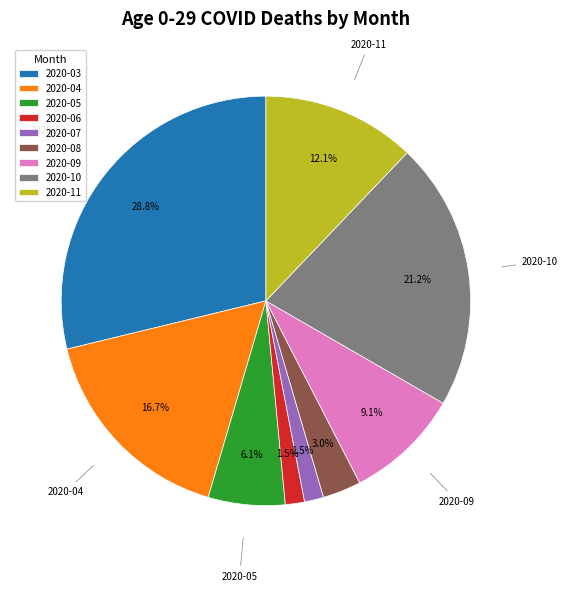

What is the largest slice in the pie chart?

2020-03